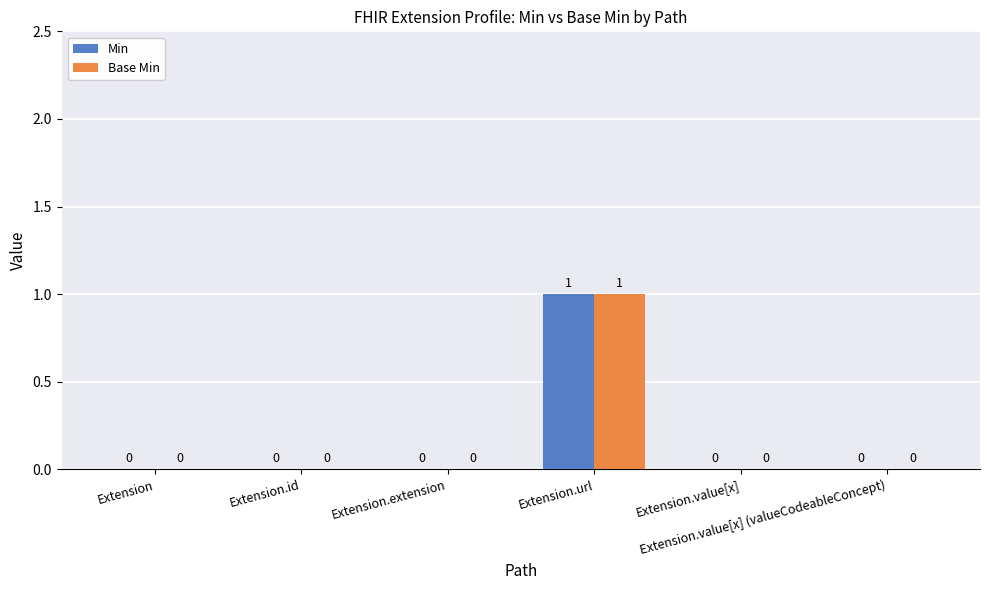

True or false: Min has a value of 0 at Extension.value[x] (valueCodeableConcept).

True